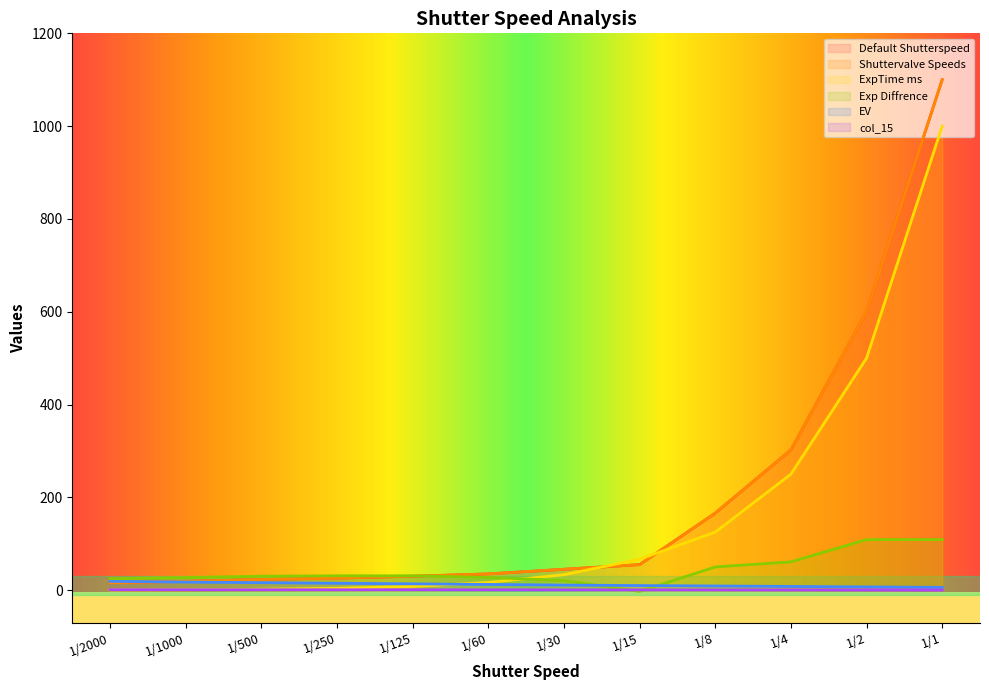

What is the difference between the highest and lowest values at 1/2?

599.6